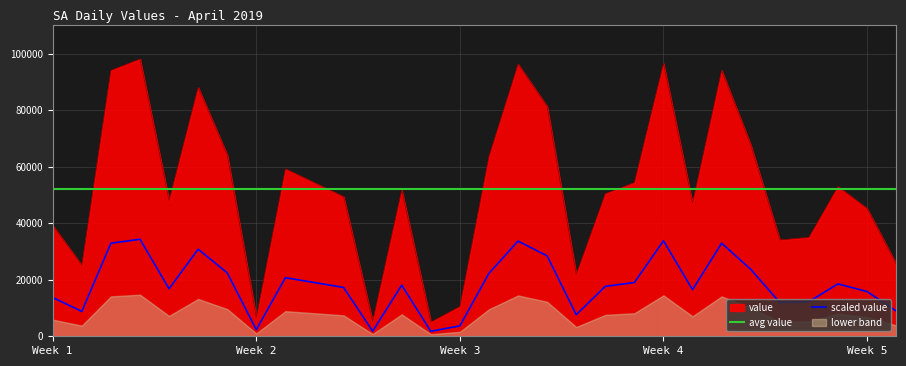

What is the maximum value for value?

98110.0